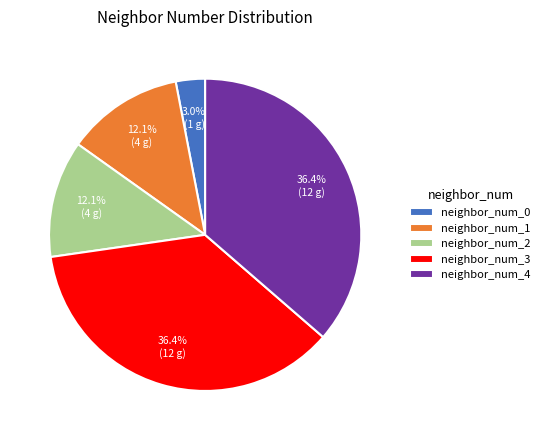

Which slice is the smallest?

neighbor_num_0